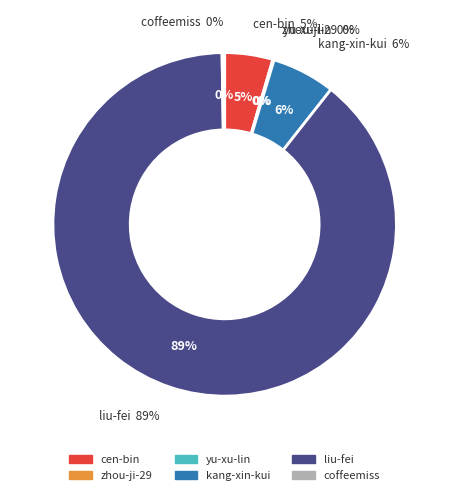

Is the sum of kang-xin-kui and yu-xu-lin greater than half?

No